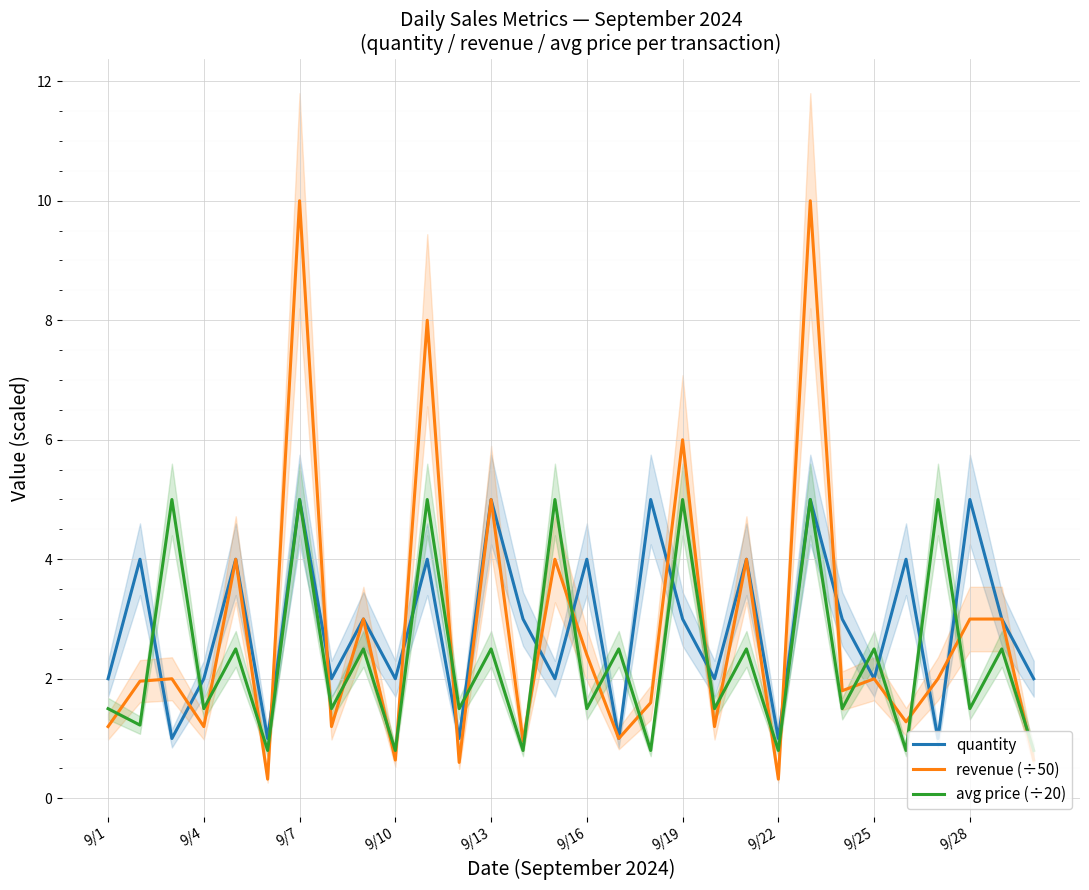

In avg price (÷20), how many points are higher than both neighbors (excluding endpoints)?

14